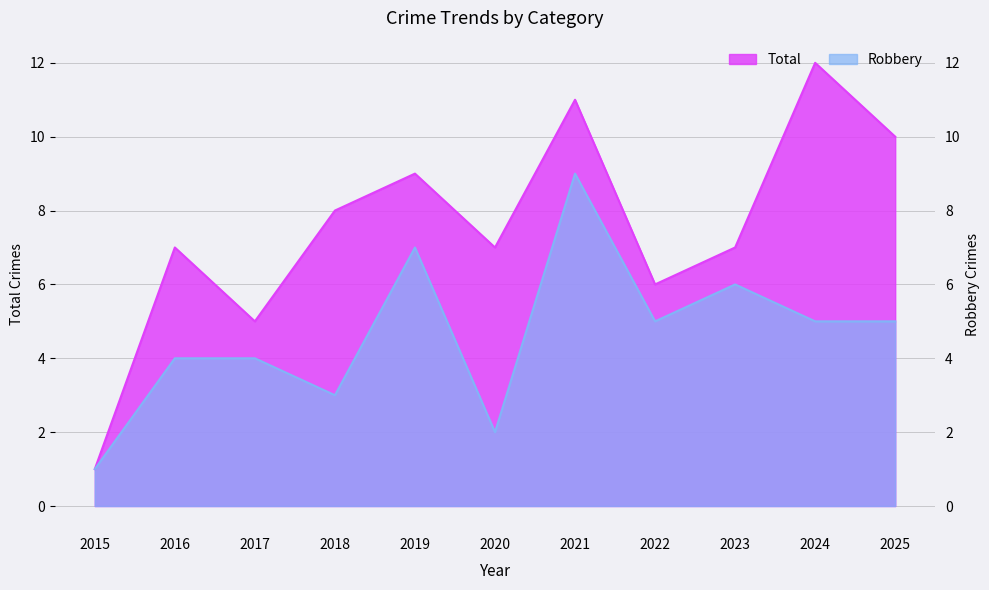

Rank the series by their average value, from highest to lowest.

Total, Robbery